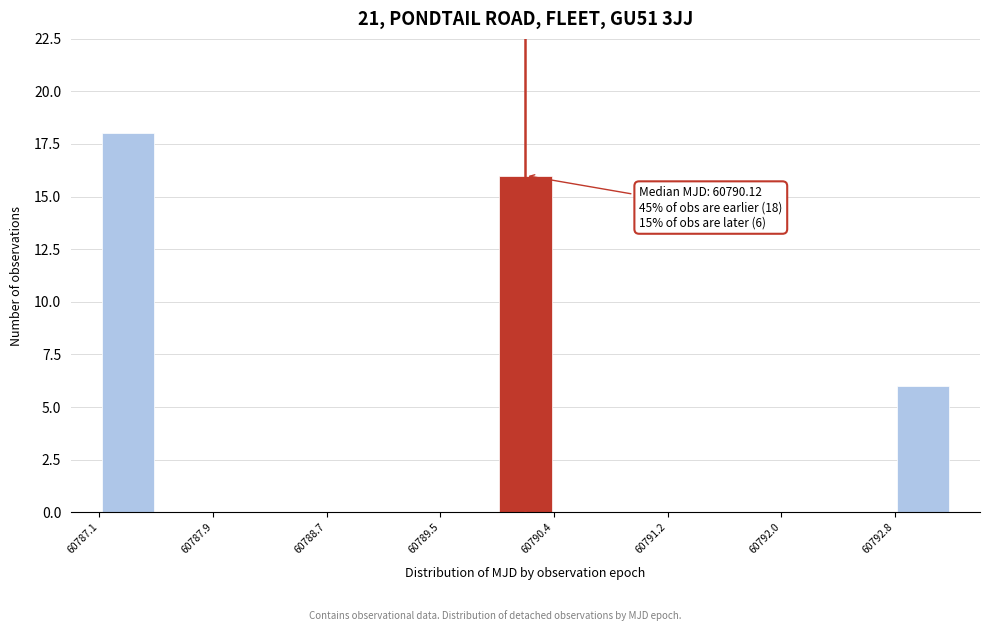

Over which range of the x-axis is the bar tallest?

60787.1 to 60787.5